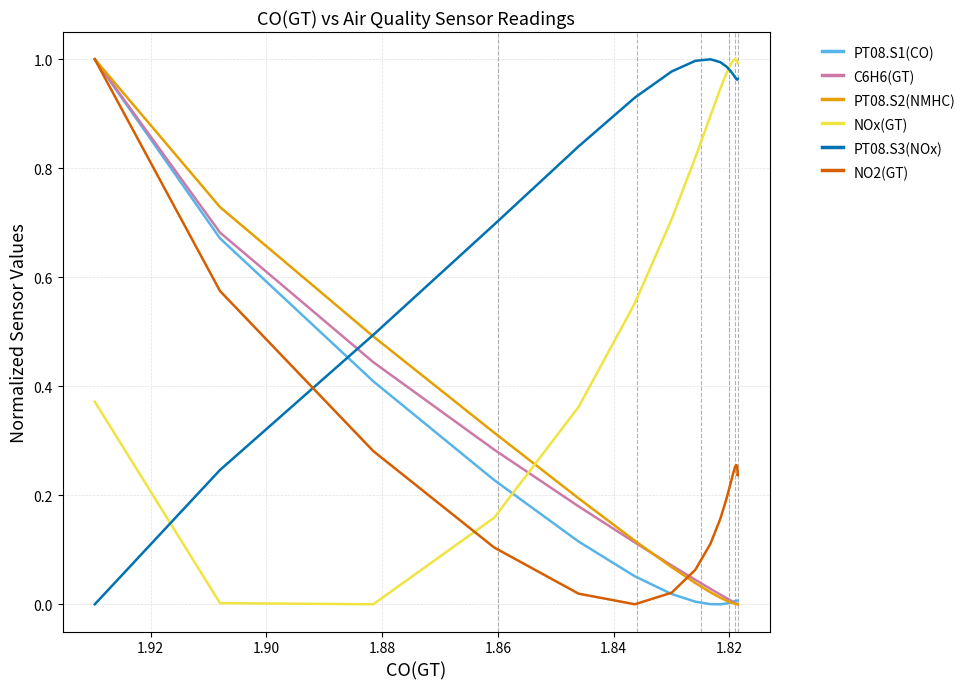

Is the value of NOx(GT) at 24 greater than the value of C6H6(GT) at 23?

Yes